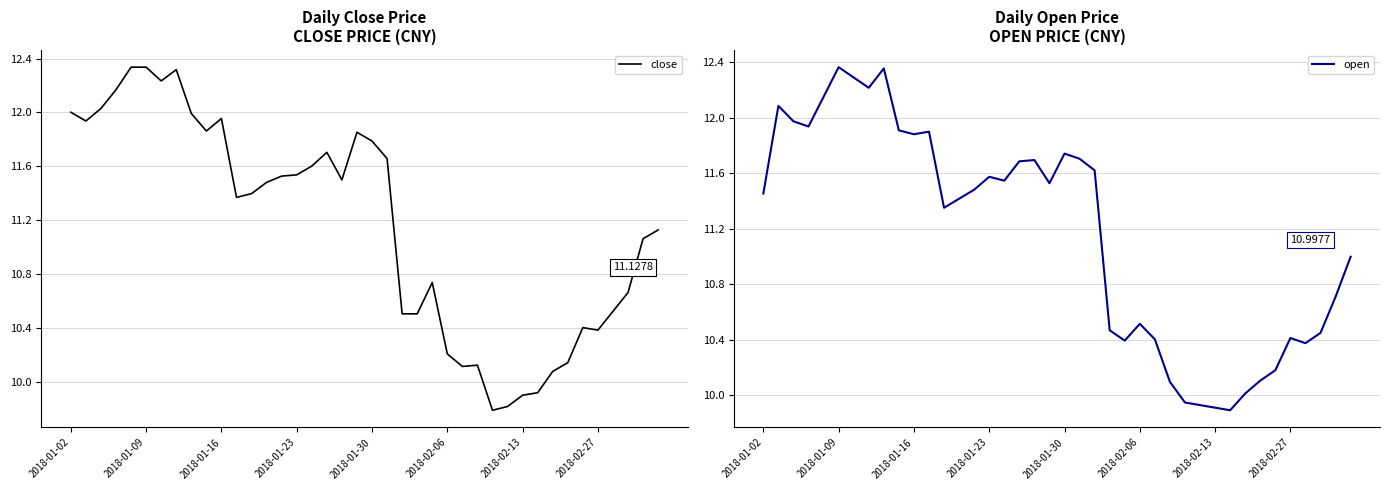

The open series shows 10.5 at 2018-02-06. True or false?

True